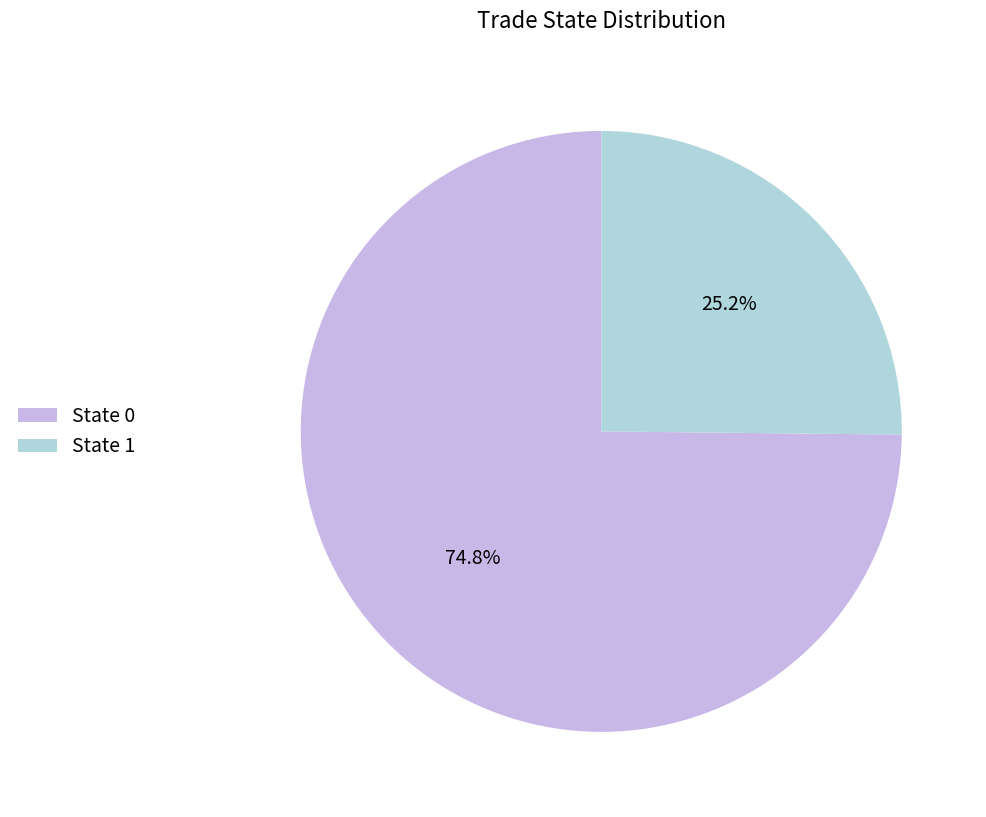

To the nearest percent, what is the combined percentage of State 1 and State 0?

100%